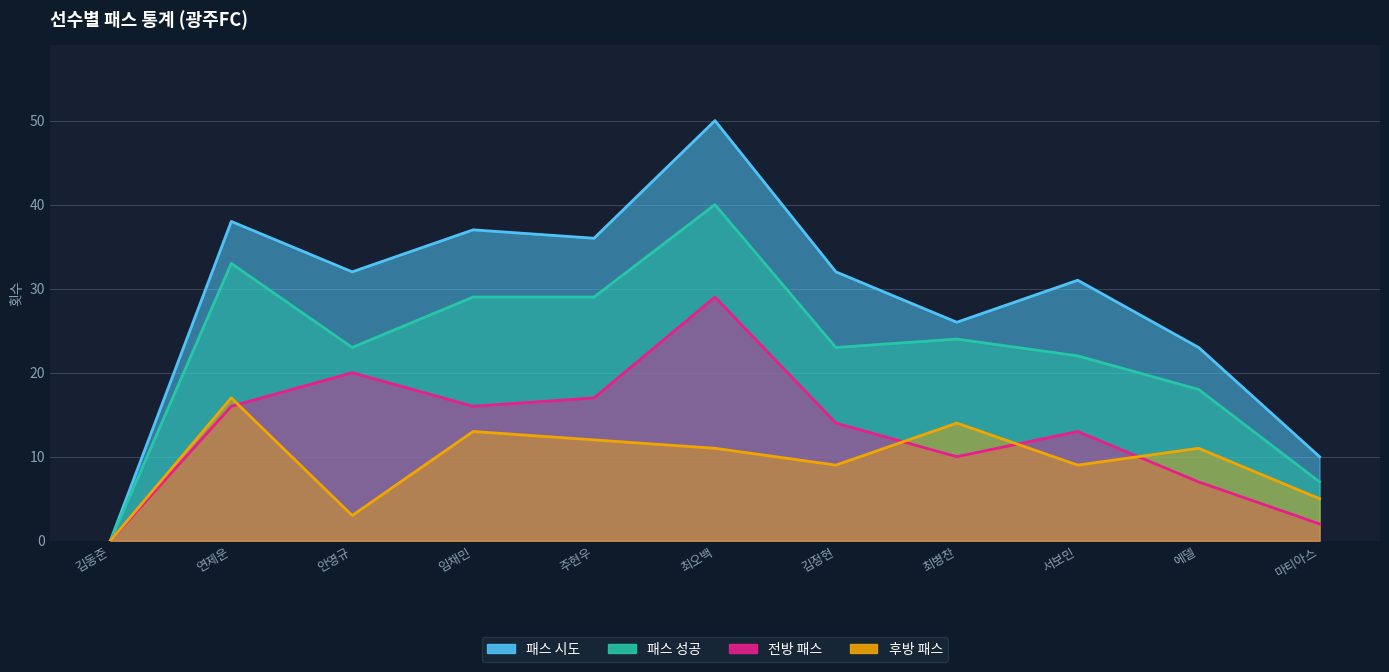

Reading left to right, list all the values displayed in this chart.

패스 시도: 김동준=0	연제운=38	안영규=32	임채민=37	주현우=36	최오백=50	김정현=32	최병찬=26	서보민=31	에델=23	마티아스=10
패스 성공: 김동준=0	연제운=33	안영규=23	임채민=29	주현우=29	최오백=40	김정현=23	최병찬=24	서보민=22	에델=18	마티아스=7
전방 패스: 김동준=0	연제운=16	안영규=20	임채민=16	주현우=17	최오백=29	김정현=14	최병찬=10	서보민=13	에델=7	마티아스=2
후방 패스: 김동준=0	연제운=17	안영규=3	임채민=13	주현우=12	최오백=11	김정현=9	최병찬=14	서보민=9	에델=11	마티아스=5